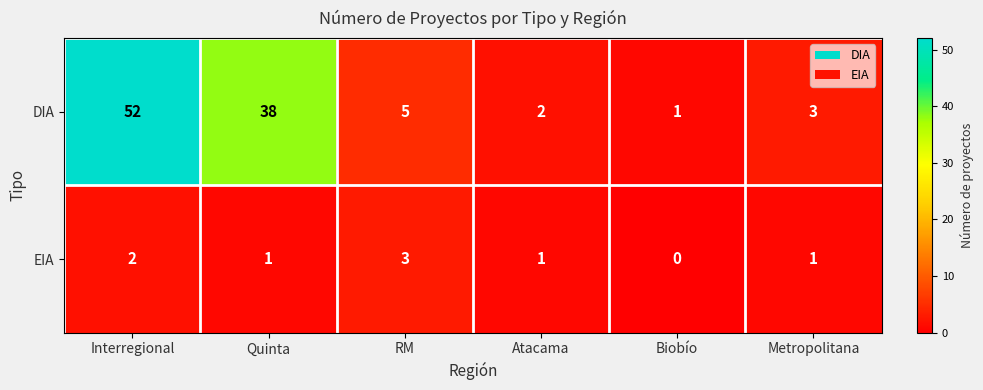

Which series has the widest spread of values?

DIA